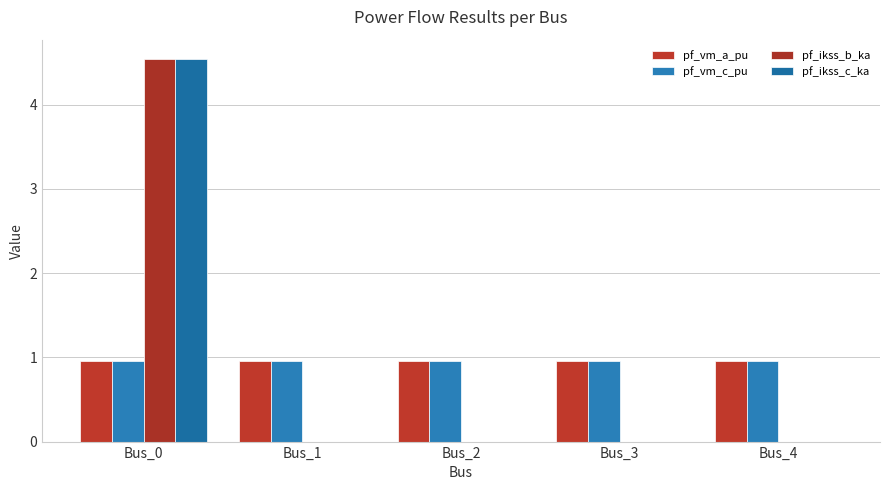

Reading left to right, extract all data points from this chart.

pf_vm_a_pu: Bus_0=1.0	Bus_1=1.0	Bus_2=1.0	Bus_3=1.0	Bus_4=1.0
pf_vm_c_pu: Bus_0=1.0	Bus_1=1.0	Bus_2=1.0	Bus_3=1.0	Bus_4=1.0
pf_ikss_b_ka: Bus_0=4.5	Bus_1=0.0	Bus_2=0.0	Bus_3=0.0	Bus_4=0.0
pf_ikss_c_ka: Bus_0=4.5	Bus_1=0.0	Bus_2=0.0	Bus_3=0.0	Bus_4=0.0